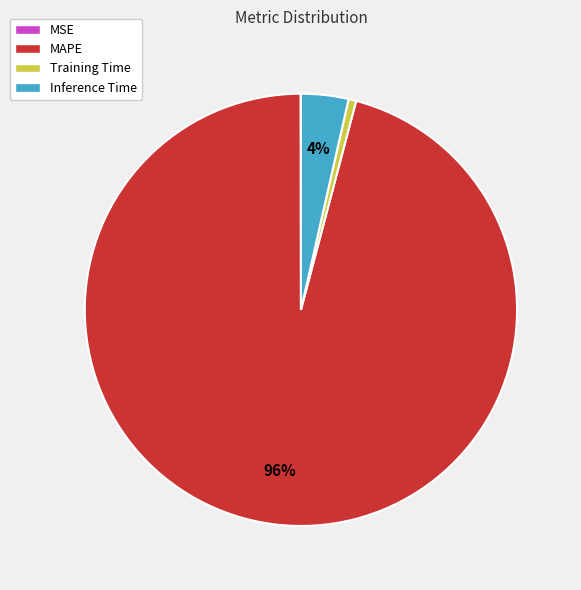

True or false: MAPE accounts for 96% of the total.

True